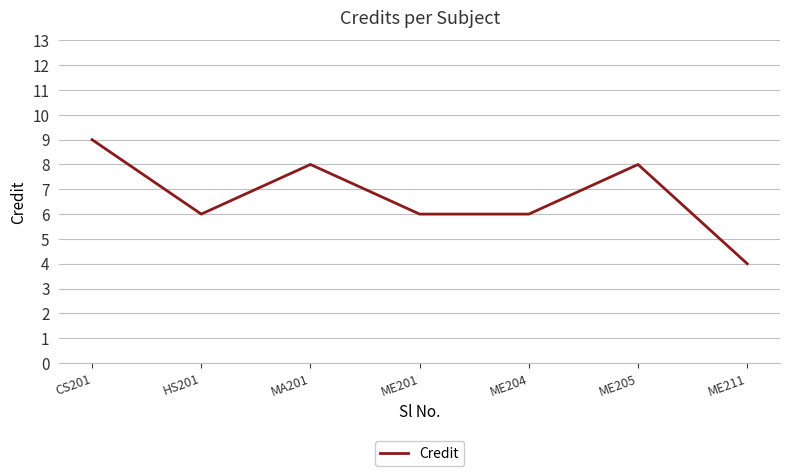

What position from the right is ME204?

3